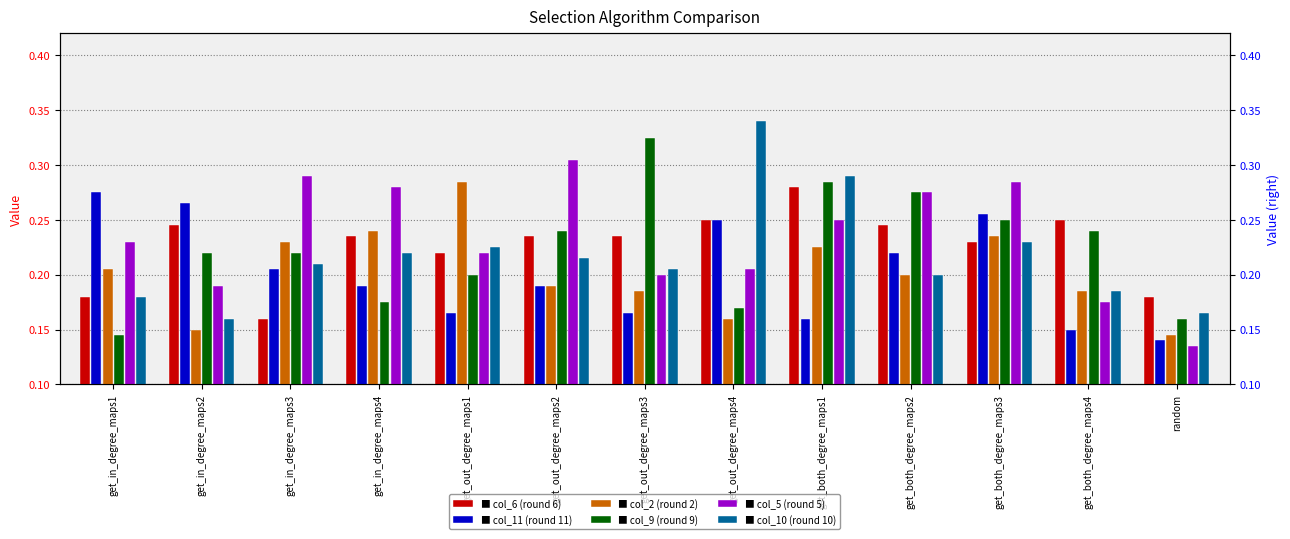

What value does the col_9 series have at get_in_degree_maps2?

0.2